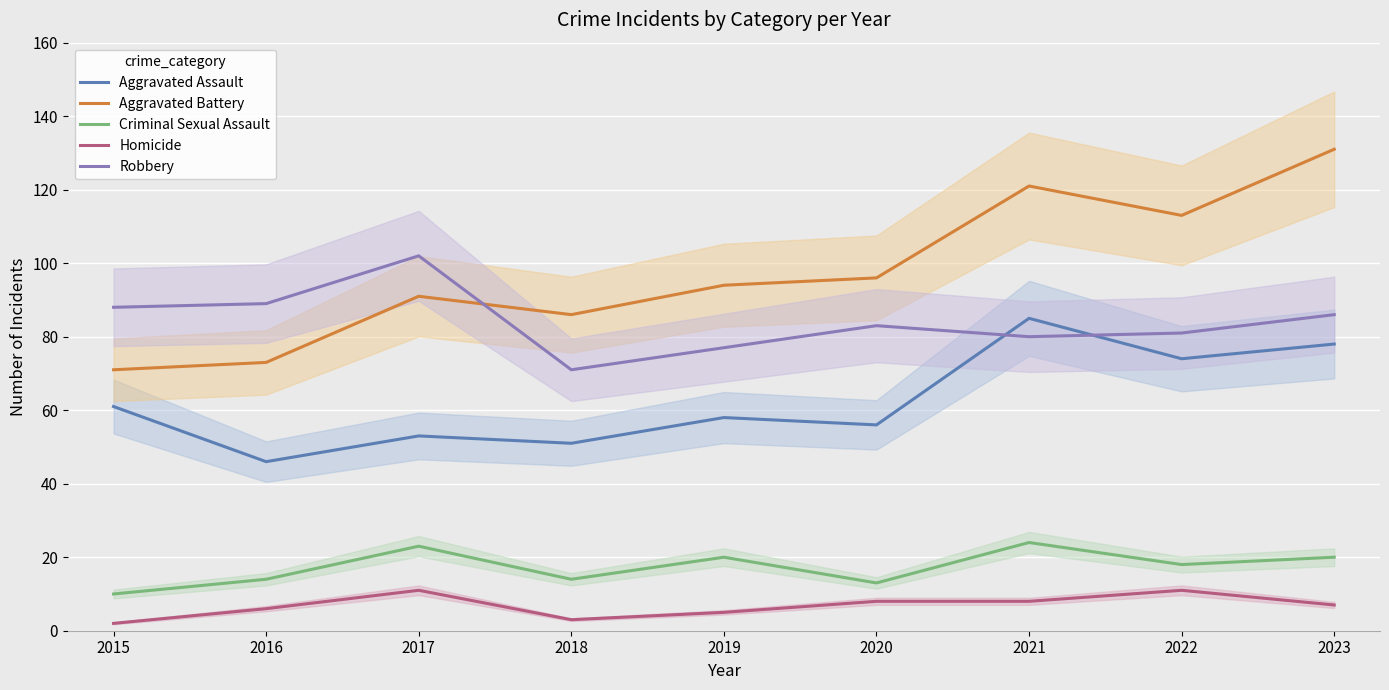

At how many categories does at least one series exceed 70?

9